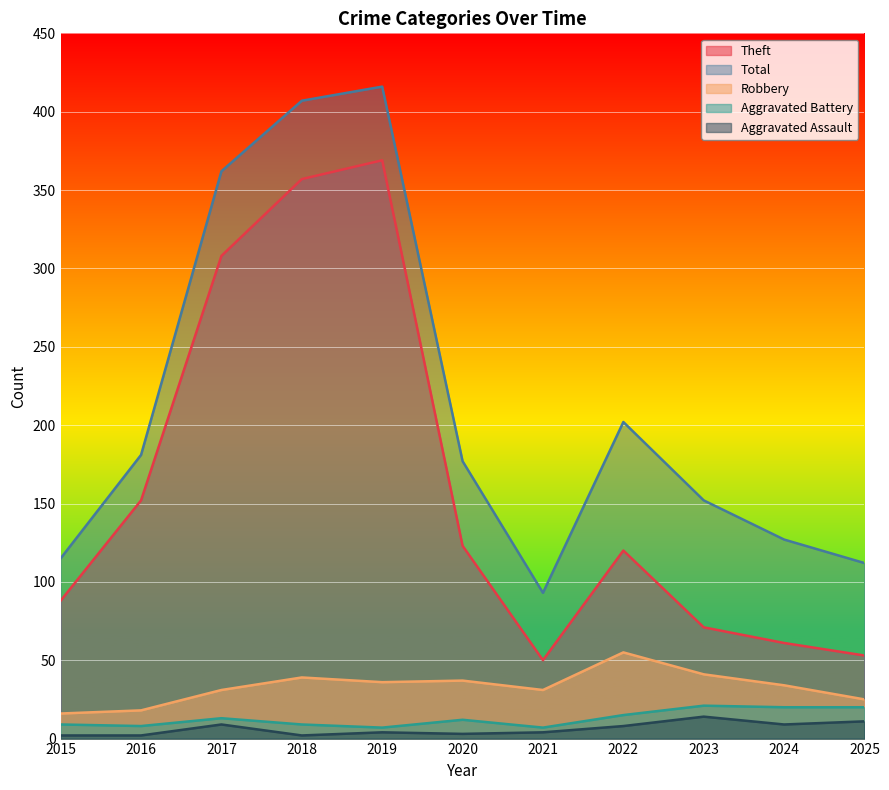

Reading left to right, transcribe all the data shown in this chart.

Robbery: 2015=16	2016=18	2017=31	2018=39	2019=36	2020=37	2021=31	2022=55	2023=41	2024=34	2025=25
Aggravated Assault: 2015=2	2016=2	2017=9	2018=2	2019=4	2020=3	2021=4	2022=8	2023=14	2024=9	2025=11
Aggravated Battery: 2015=9	2016=8	2017=13	2018=9	2019=7	2020=12	2021=7	2022=15	2023=21	2024=20	2025=20
Theft: 2015=88	2016=152	2017=308	2018=357	2019=369	2020=123	2021=50	2022=120	2023=71	2024=61	2025=53
Total: 2015=115	2016=181	2017=362	2018=407	2019=416	2020=177	2021=93	2022=202	2023=152	2024=127	2025=112